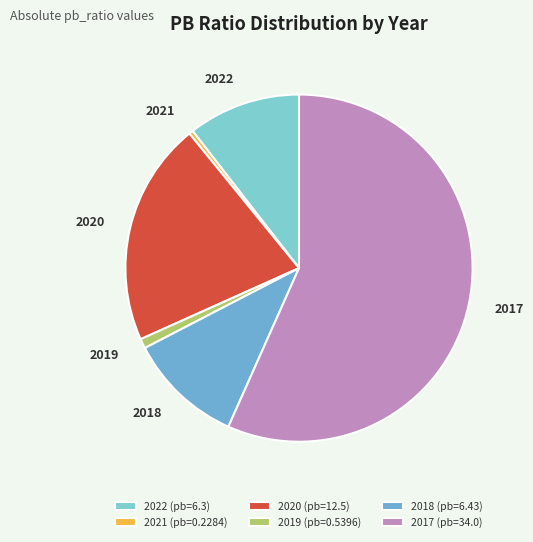

How many segments does this pie chart have?

6